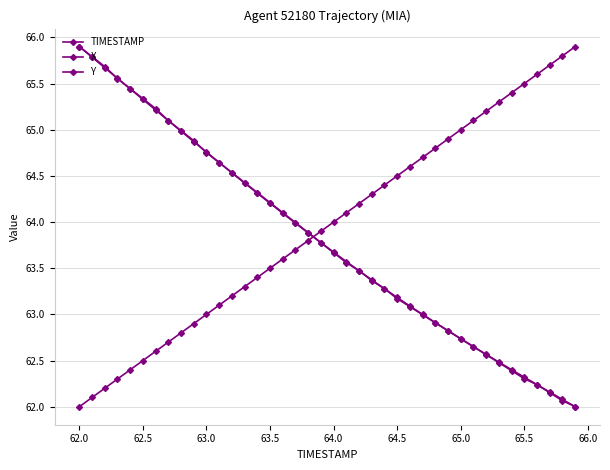

What is the greatest value displayed?

65.9